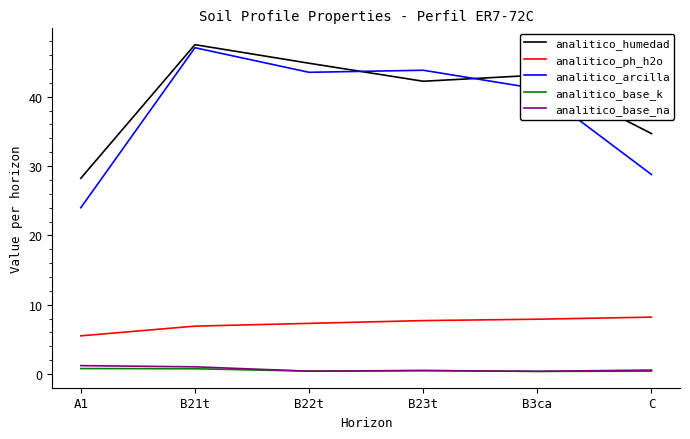

True or false: analitico_arcilla has more than 0 points higher than both neighbors.

True